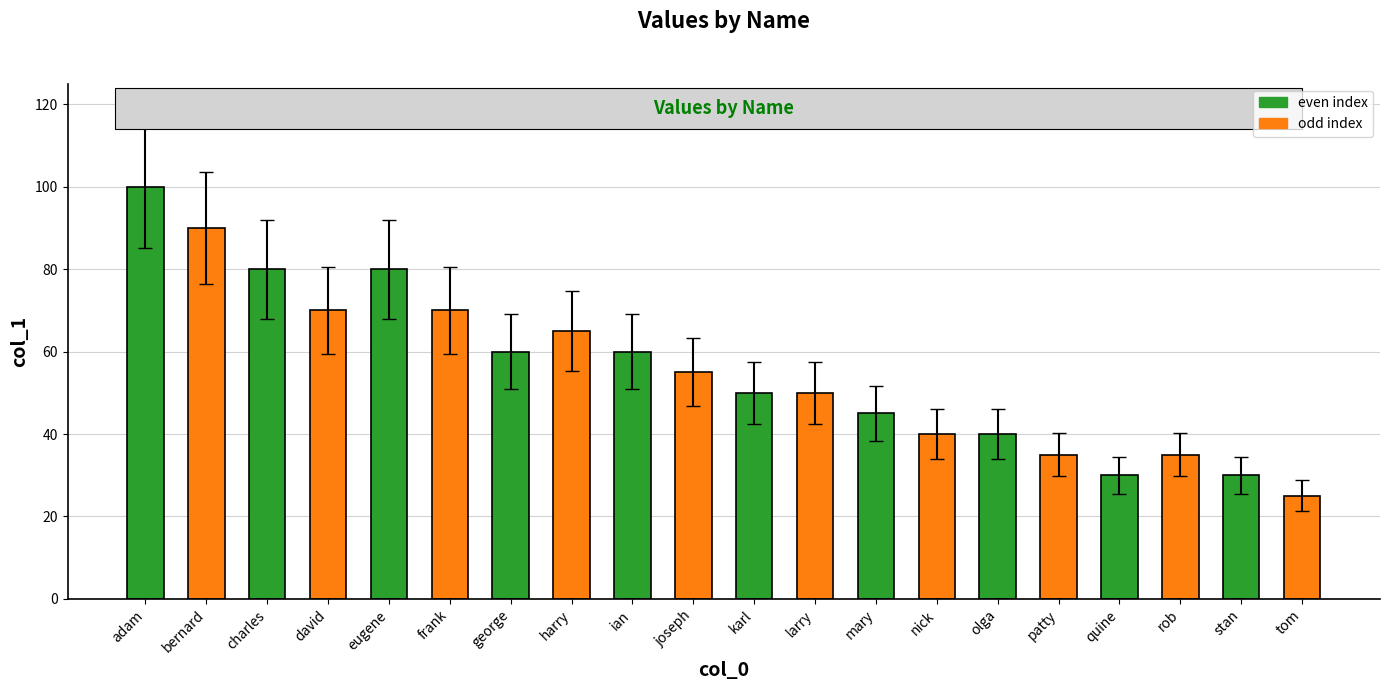

What is the change in value from george to nick?

-20